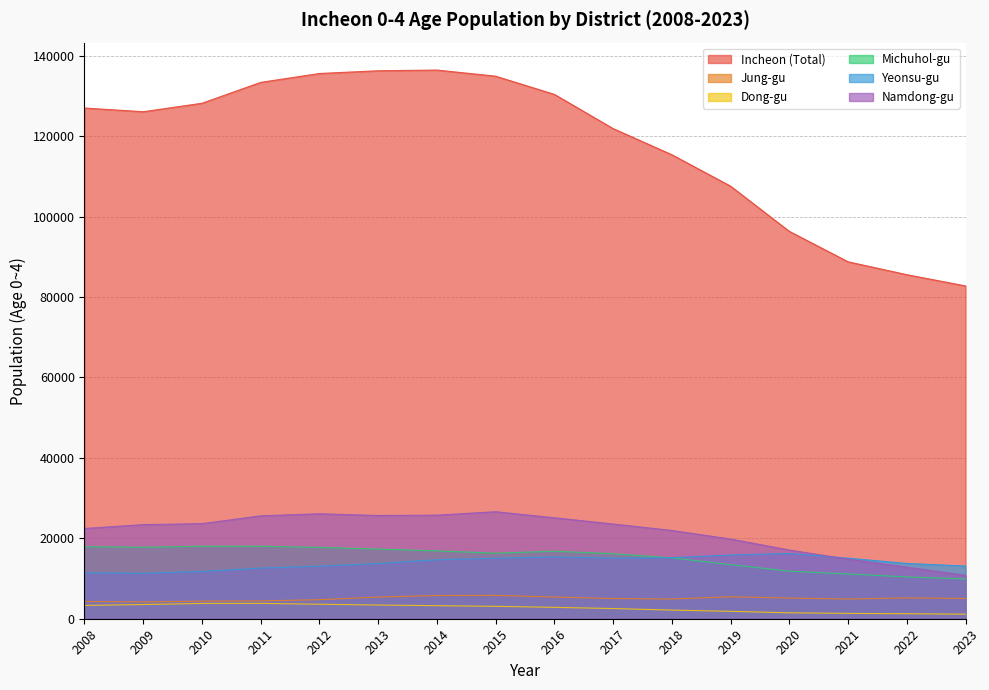

True or false: Yeonsu-gu and Jung-gu cross at least once.

False